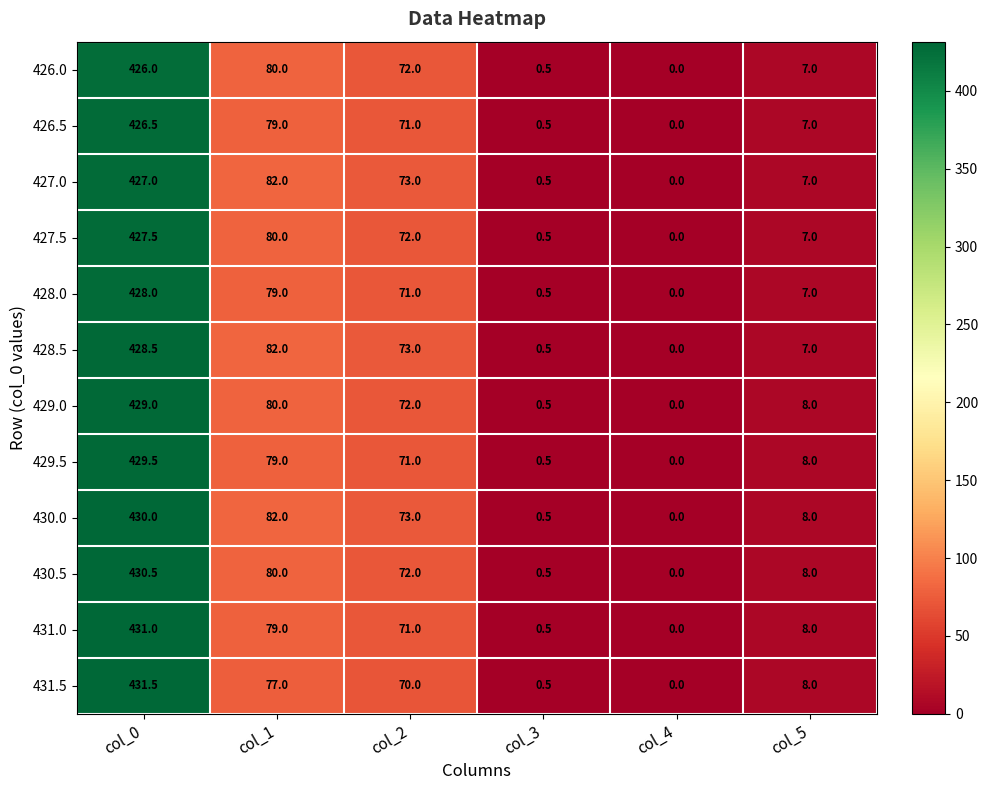

Rank the series at col_0 from highest to lowest value.

431.5, 431.0, 430.5, 430.0, 429.5, 429.0, 428.5, 428.0, 427.5, 427.0, 426.5, 426.0